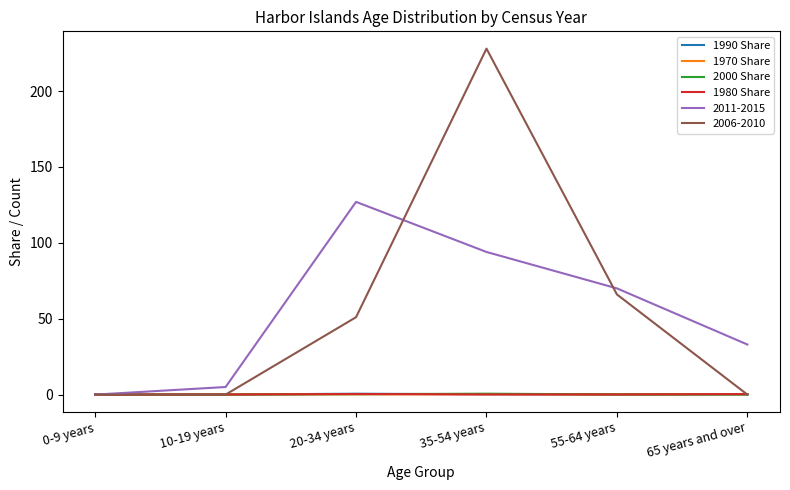

Is the value of 2011-2015 at 0-9 years greater than the value of 2006-2010 at 20-34 years?

No